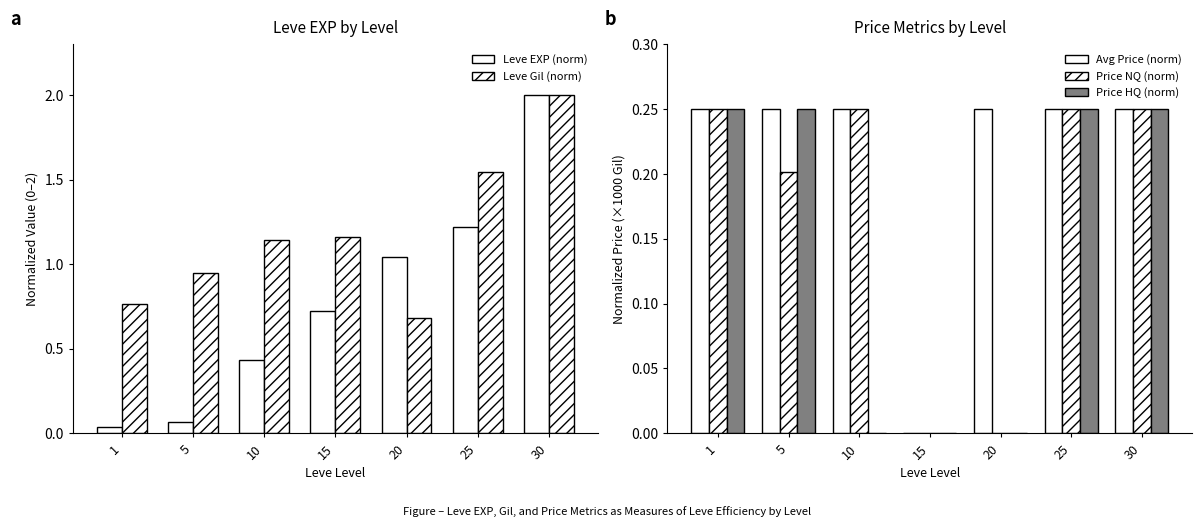

How many data points in Price NQ (norm) are above 0?

5